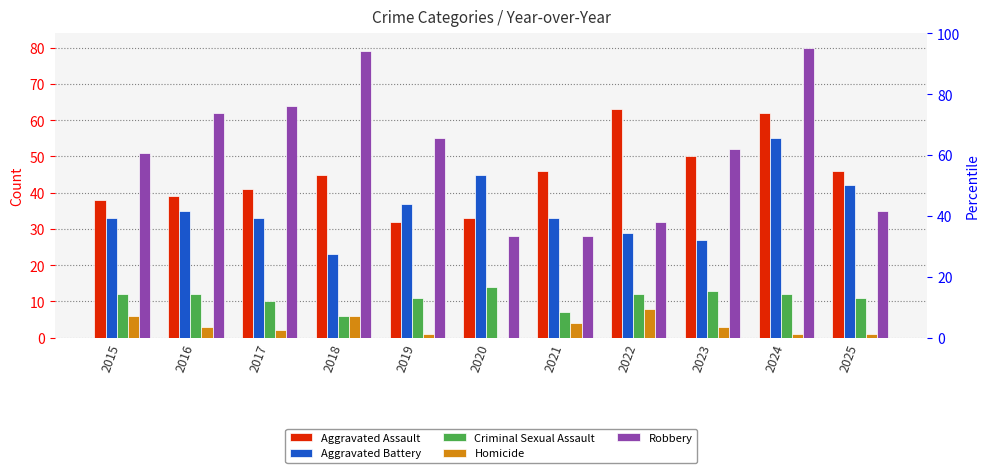

Between 2020 and 2022, which is larger?

2022